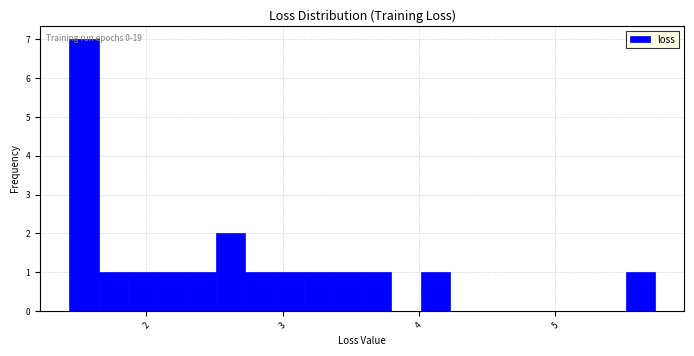

Read against the x-axis, roughly where is the centre of the tallest bar?

1.5